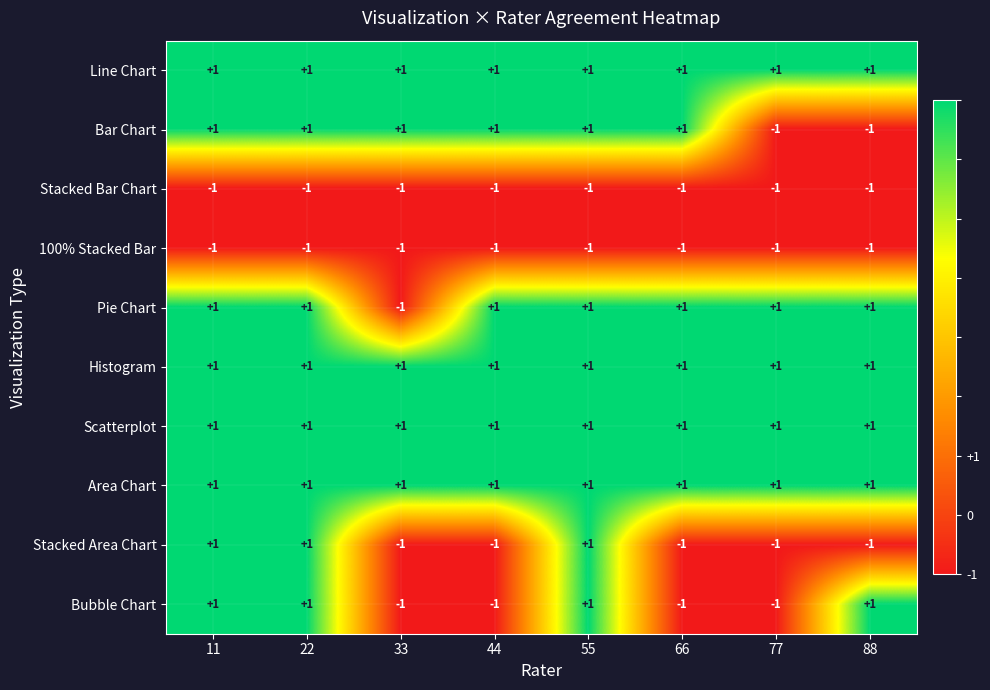

The value of Stacked Bar Chart at 88 is -1. True or false?

True